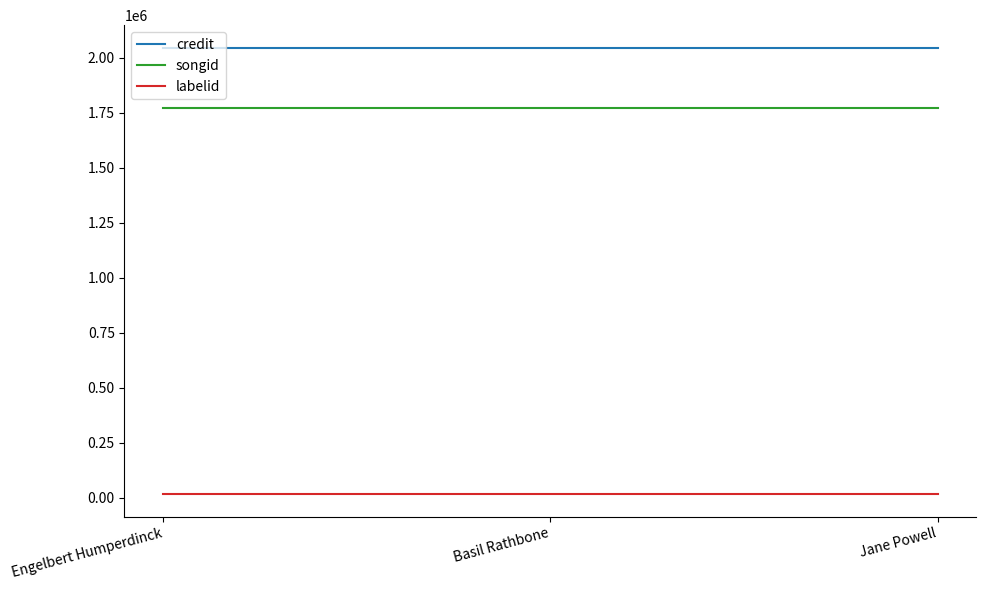

At Jane Powell, list the series in order from largest to smallest.

credit, songid, labelid